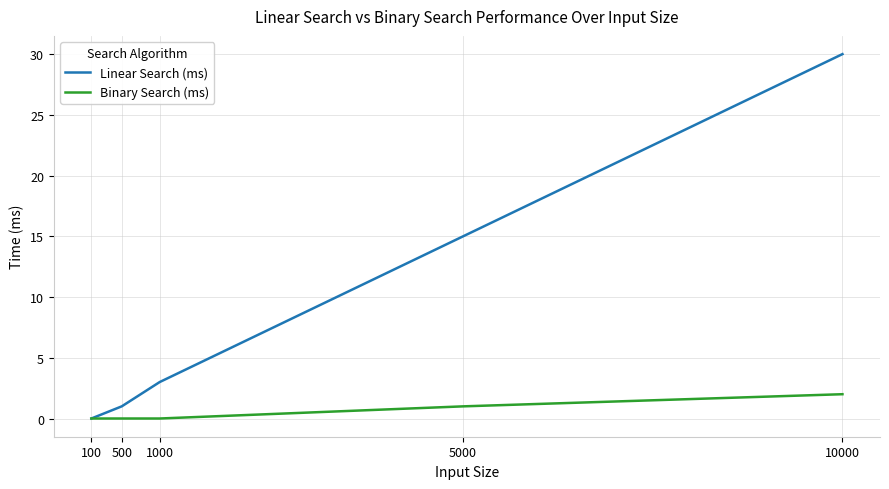

Does the chart display data point markers on the line(s)?

No